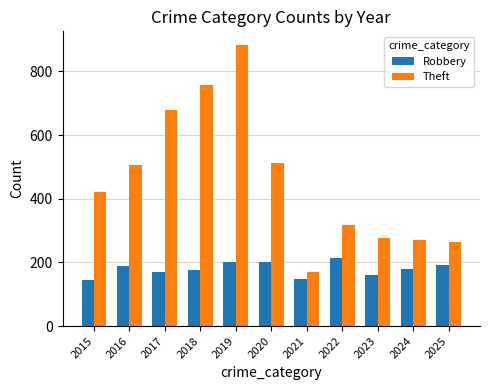

Count the Robbery values in the range 161 to 202.

8